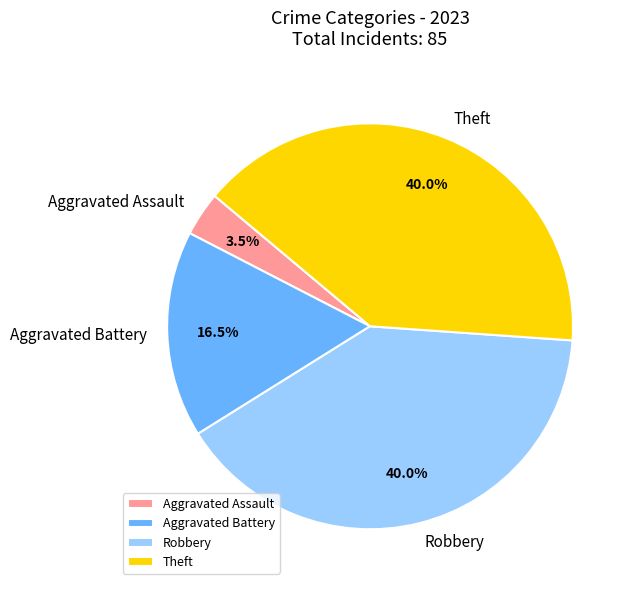

Between Aggravated Assault and Theft, which is larger?

Theft